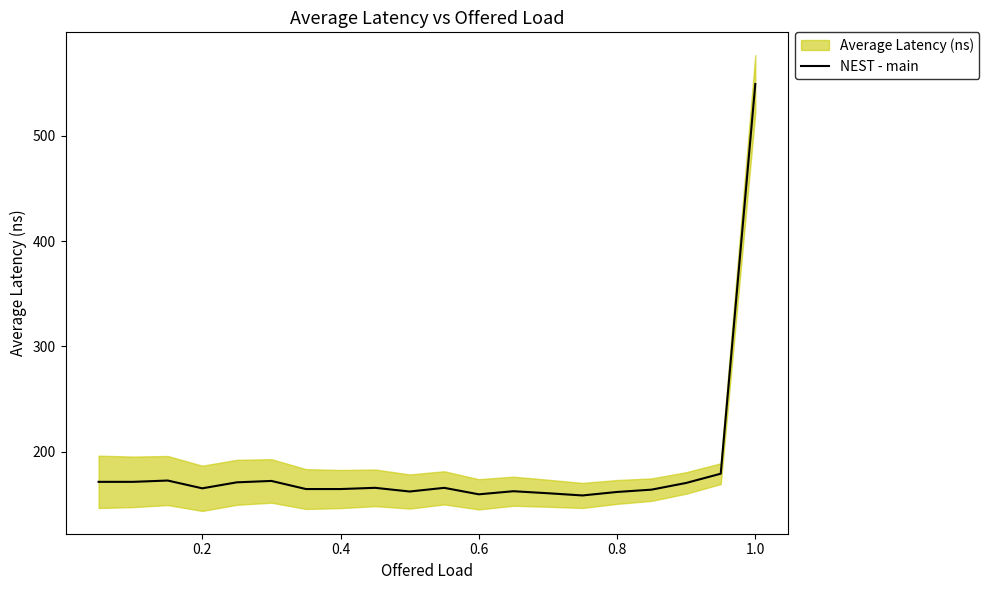

How many lines are shown in the chart?

1